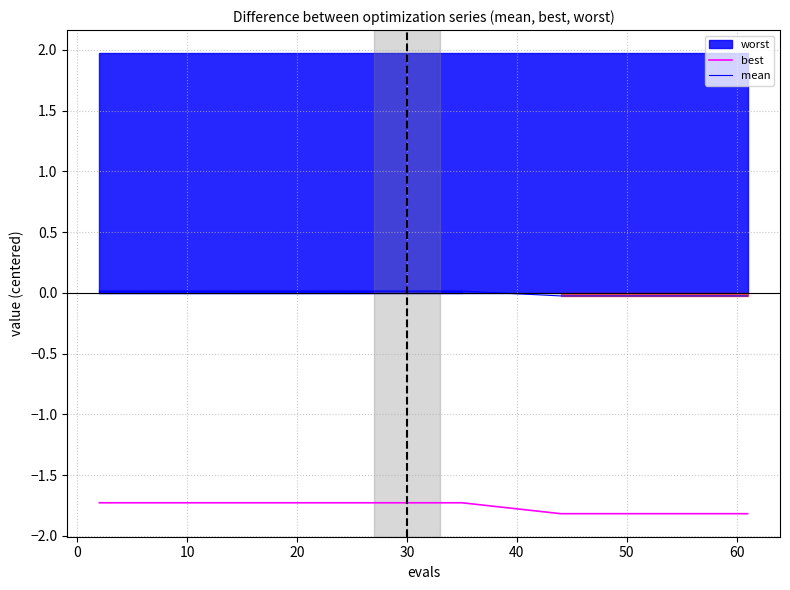

True or false: best and mean intersect in this chart.

False